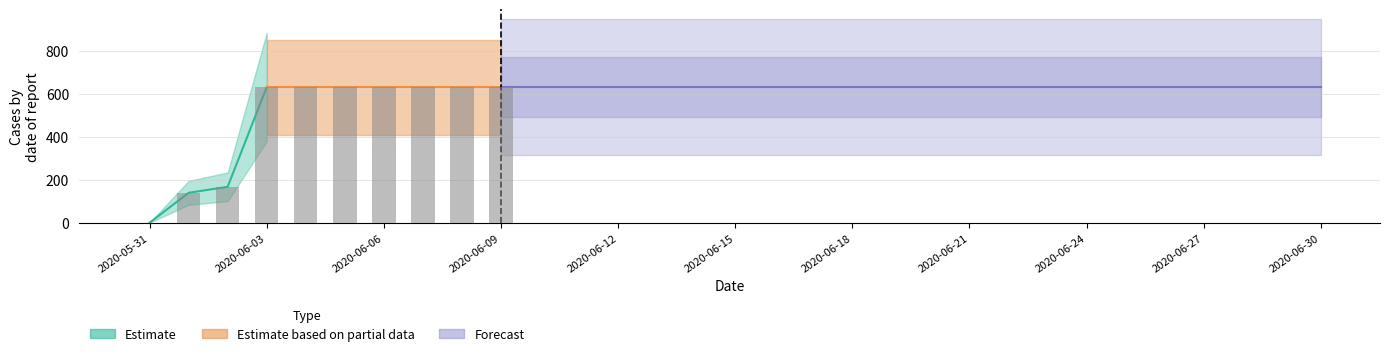

Which category has the lowest value across all series?

2020-05-31